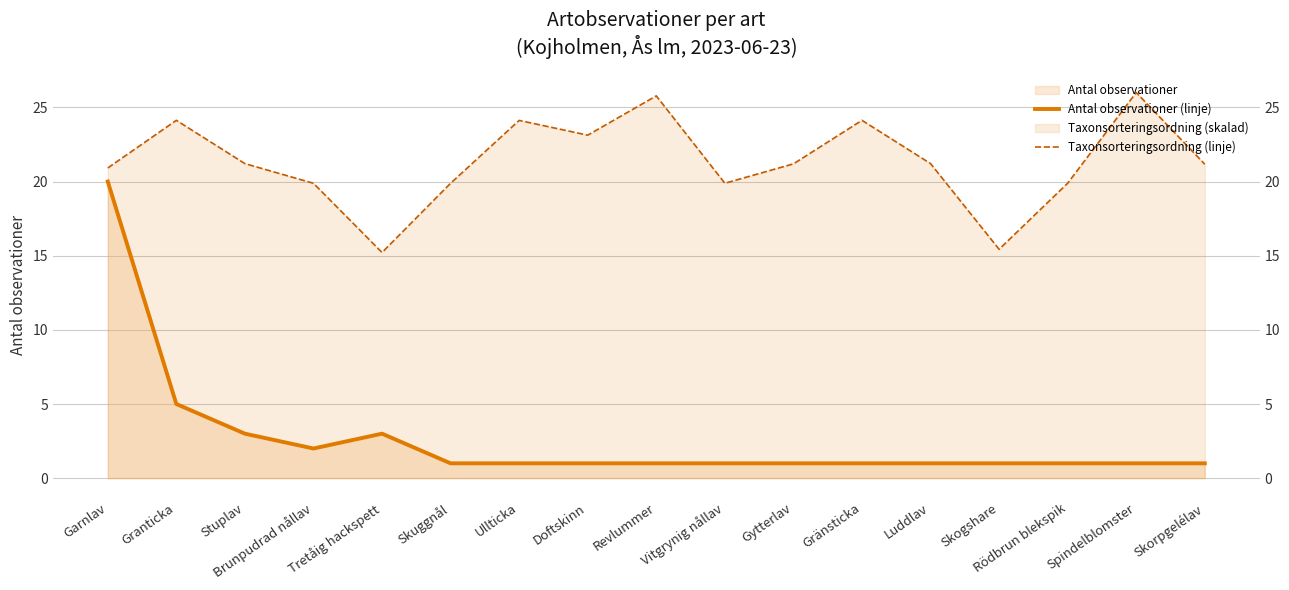

Which category has the highest value in the Taxonsorteringsordning (linje) series?

Spindelblomster